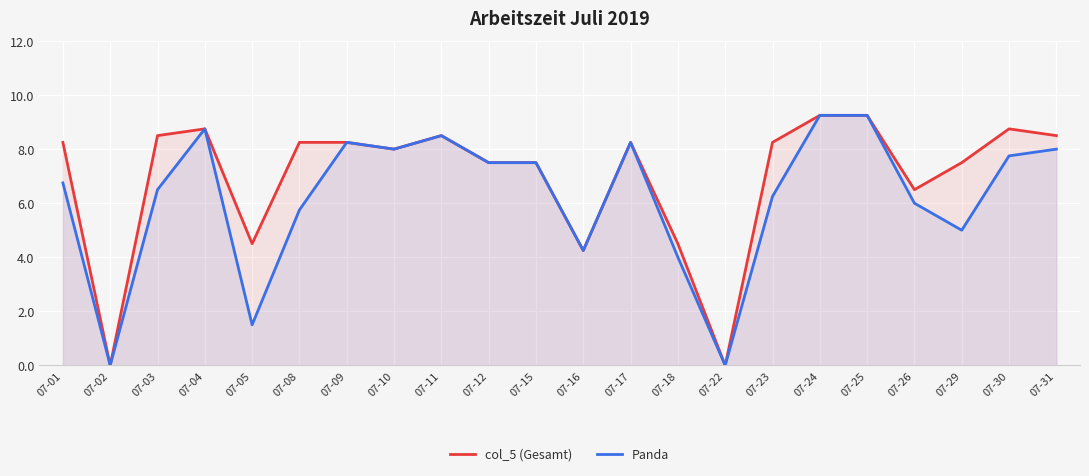

How many series are shown in this chart?

2